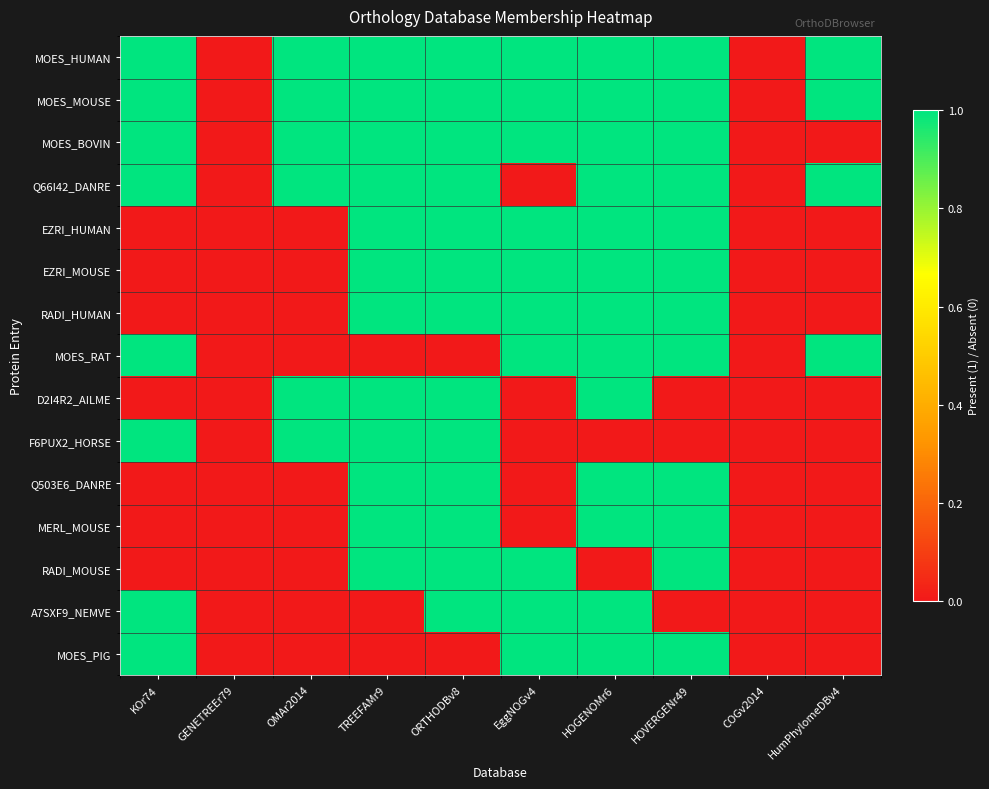

Which series has the largest total across all categories?

MOES_HUMAN